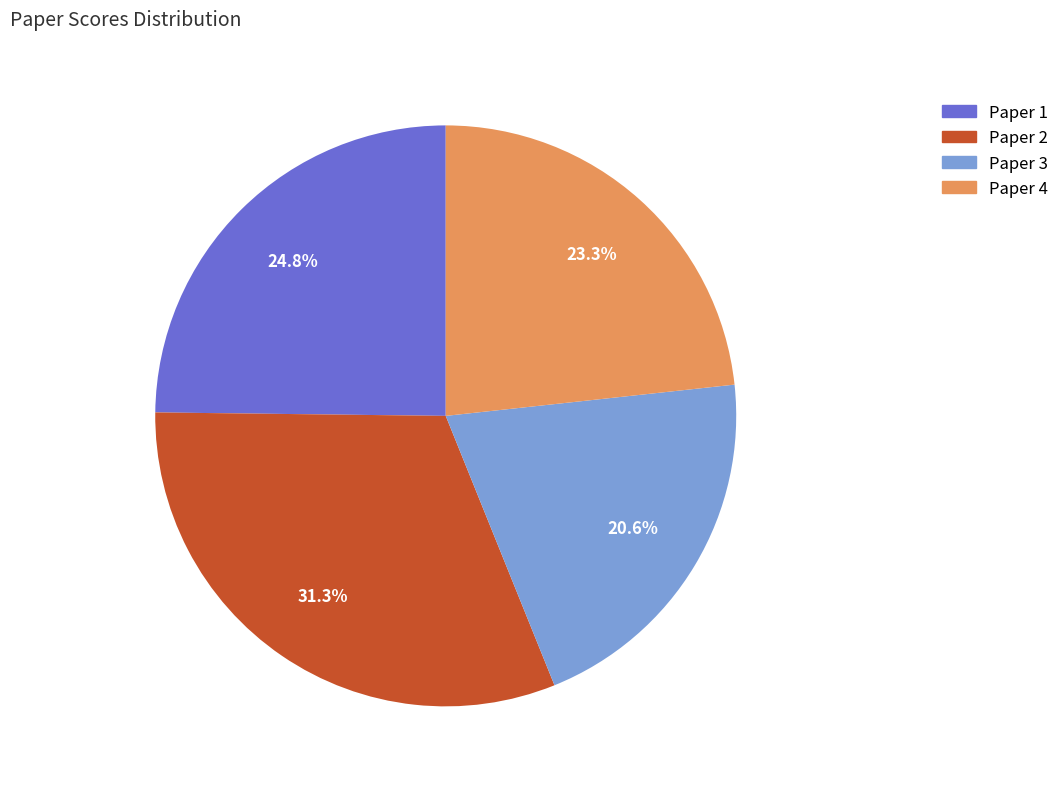

What is the ratio of the value at Paper 1 to the value at Paper 2?

0.8